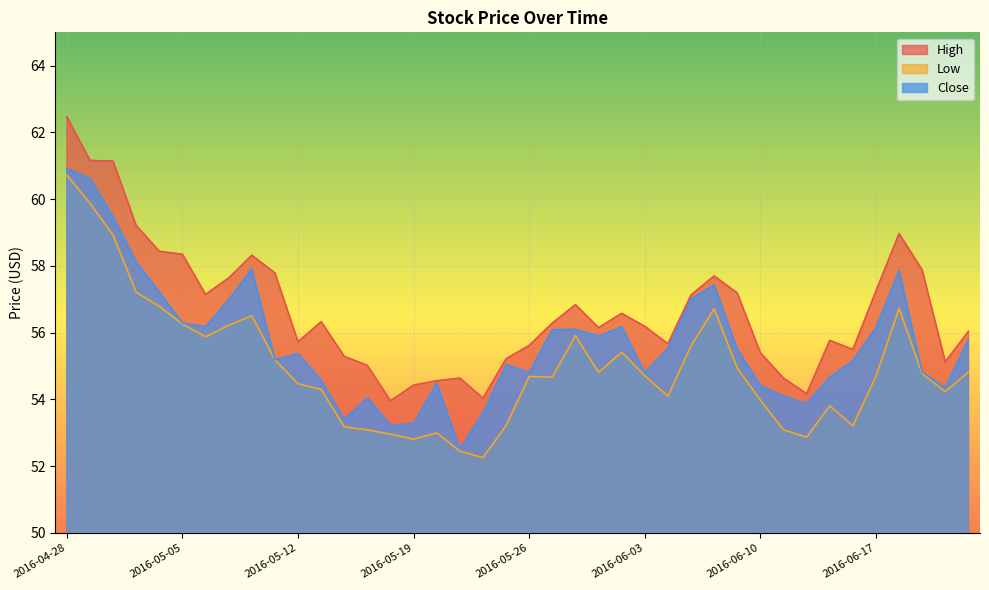

How many data points does each series have?

40